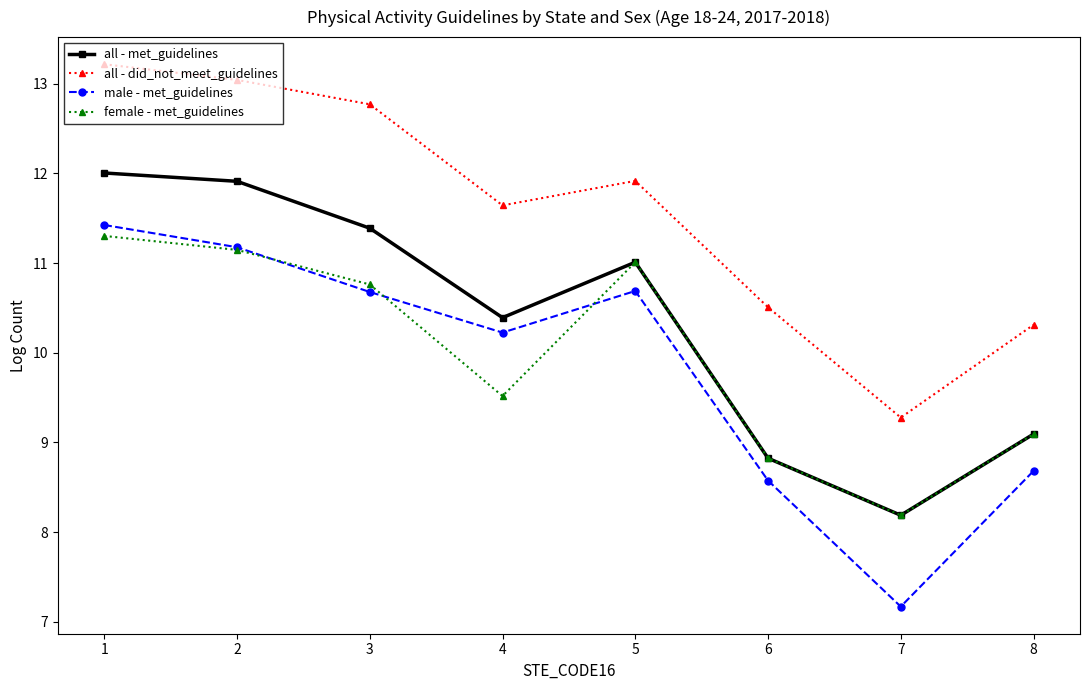

How many times do female - met_guidelines and male - met_guidelines cross each other?

3